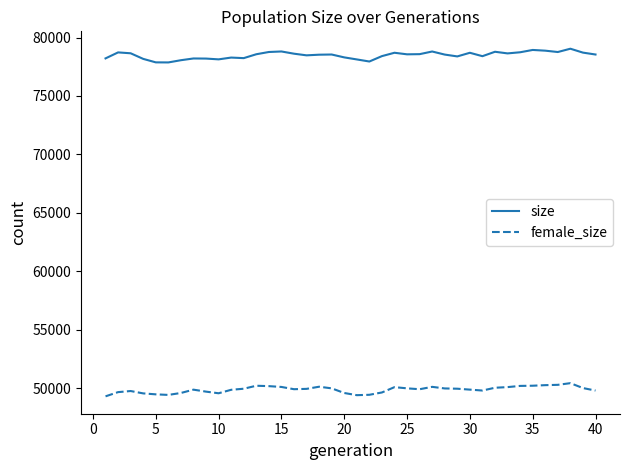

What is the sum of all size values?

3139343